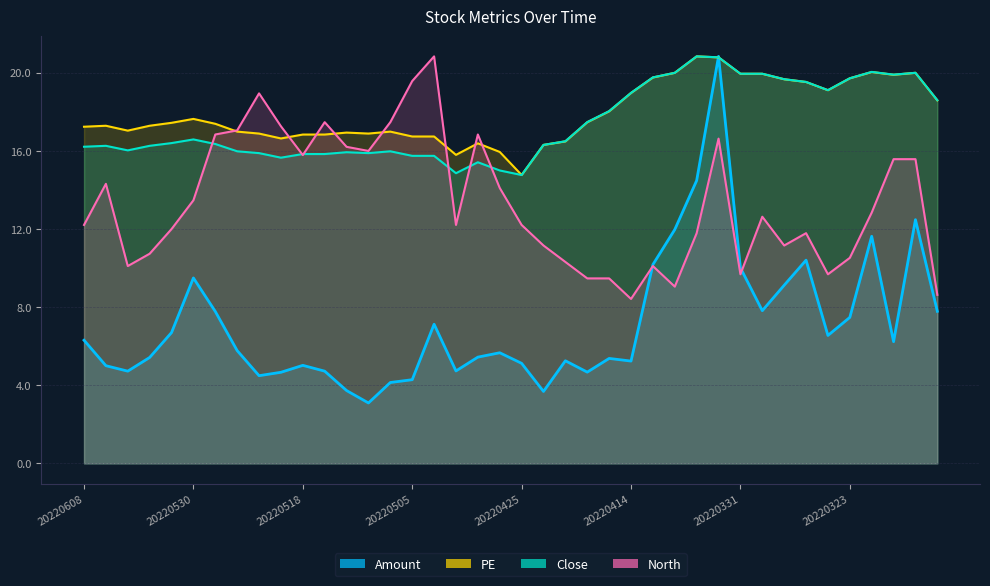

Is it true that Amount equals 8.3 at 20220606?

False